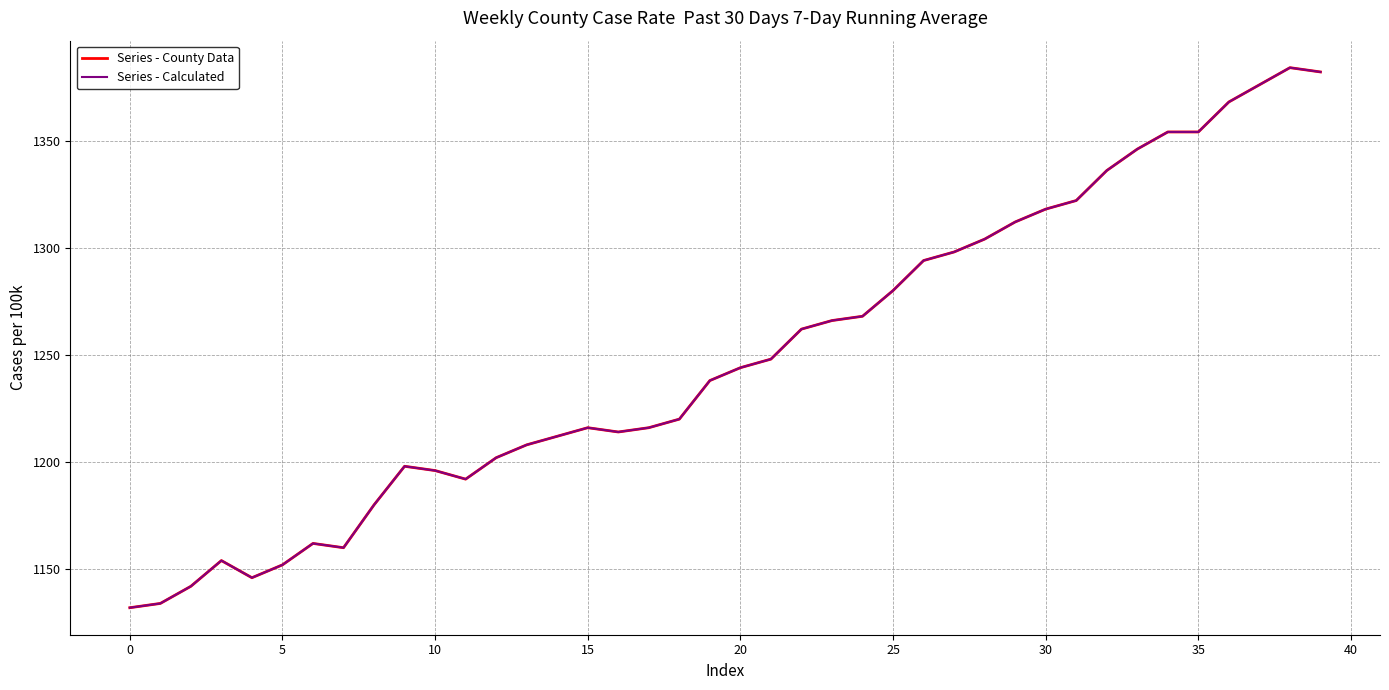

Reading right to left, list all the values displayed in this chart.

Series - County Data: 1382	1384	1376	1368	1354	1354	1346	1336	1322	1318	1312	1304	1298	1294	1280	1268	1266	1262	1248	1244	1238	1220	1216	1214	1216	1212	1208	1202	1192	1196	1198	1180	1160	1162	1152	1146	1154	1142	1134	1132
Series - Calculated: 1382	1384	1376	1368	1354	1354	1346	1336	1322	1318	1312	1304	1298	1294	1280	1268	1266	1262	1248	1244	1238	1220	1216	1214	1216	1212	1208	1202	1192	1196	1198	1180	1160	1162	1152	1146	1154	1142	1134	1132